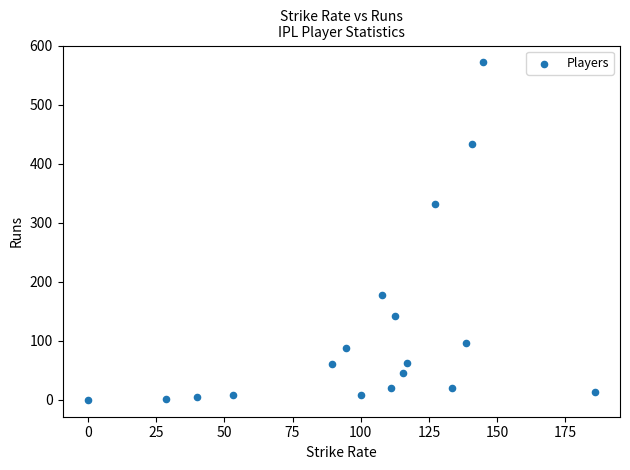

What is the range of Y values (max minus min)?

572